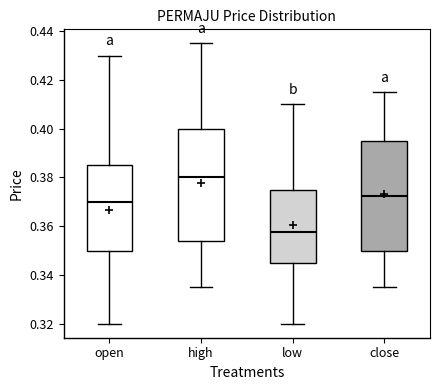

Reading left to right, read every box against the y-axis: the position of its median line, the range the box covers, and the ends of its whiskers. The values are not printed on the chart, so give them approximately, as read against the axis.

open: median 0.370, box 0.350 to 0.386, whiskers 0.320 to 0.430
high: median 0.380, box 0.354 to 0.400, whiskers 0.336 to 0.436
low: median 0.358, box 0.346 to 0.376, whiskers 0.320 to 0.410
close: median 0.372, box 0.350 to 0.396, whiskers 0.336 to 0.416